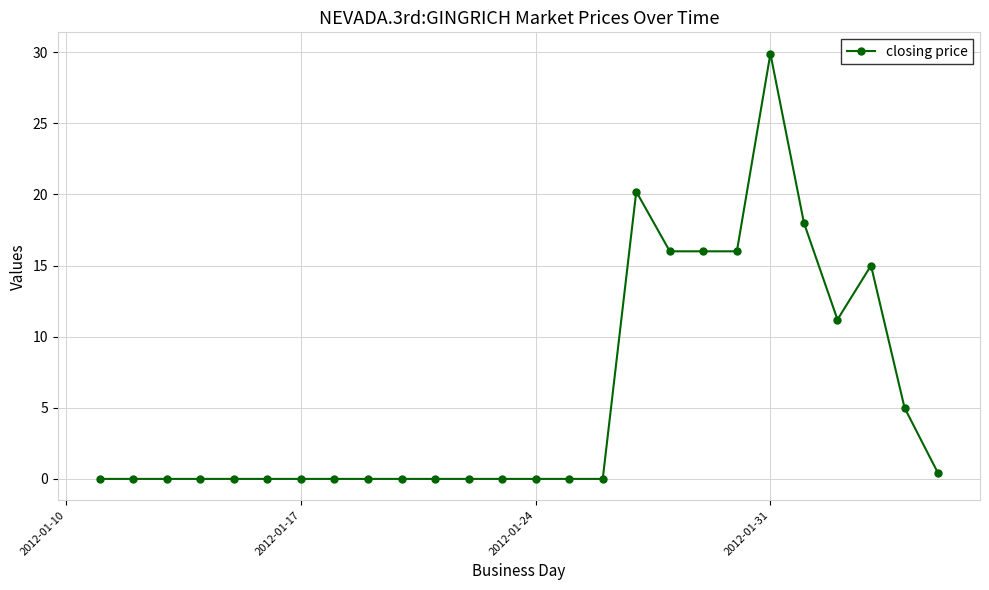

What is the greatest value displayed?

29.9